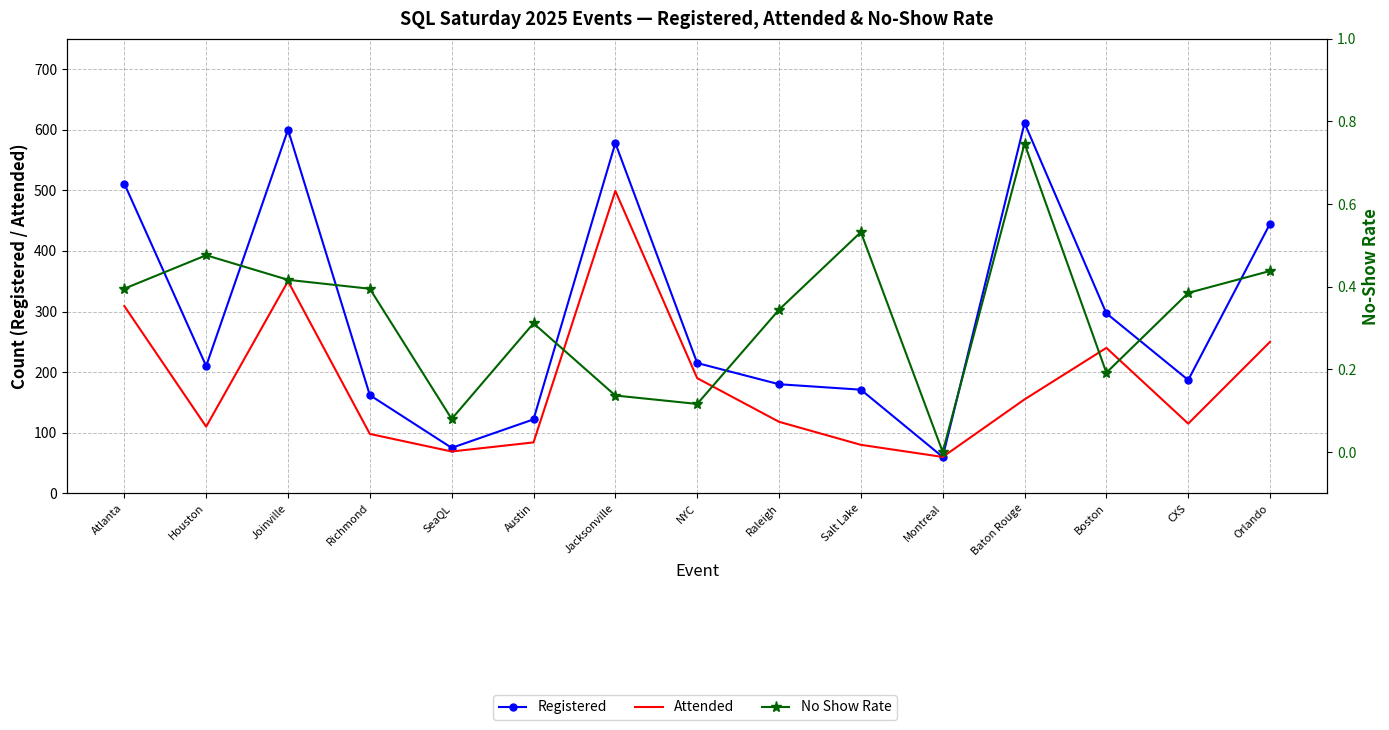

Between Montreal and Boston, which is larger?

Boston